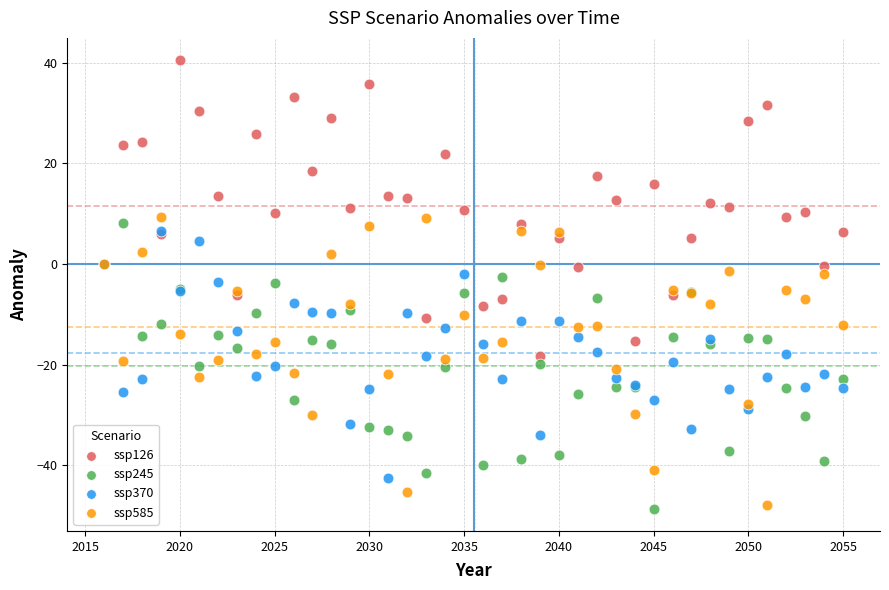

What are all the series names shown in the legend?

ssp126, ssp245, ssp370, ssp585